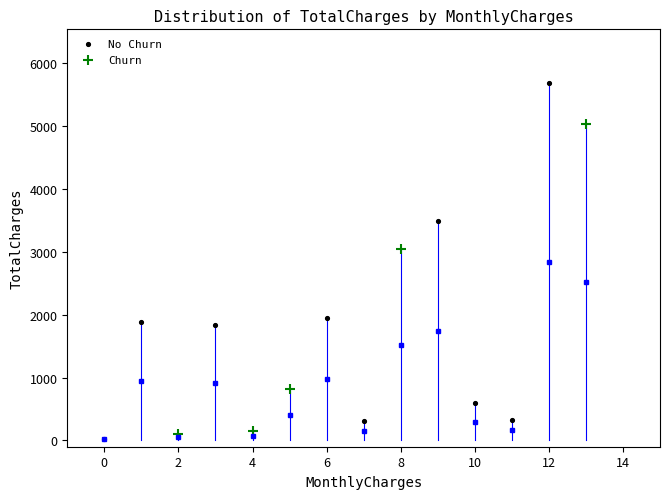

Which series contains the highest Y value?

No Churn